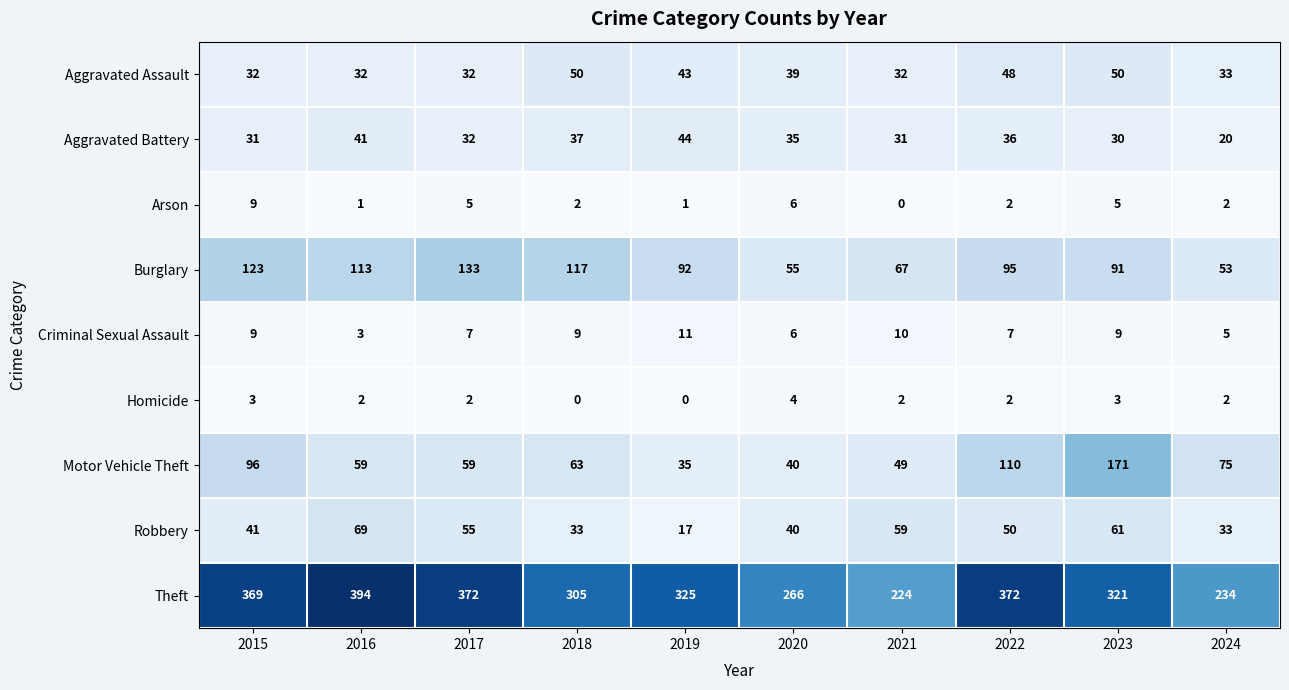

What is the difference between the maximum and minimum values in the Motor Vehicle Theft series?

136